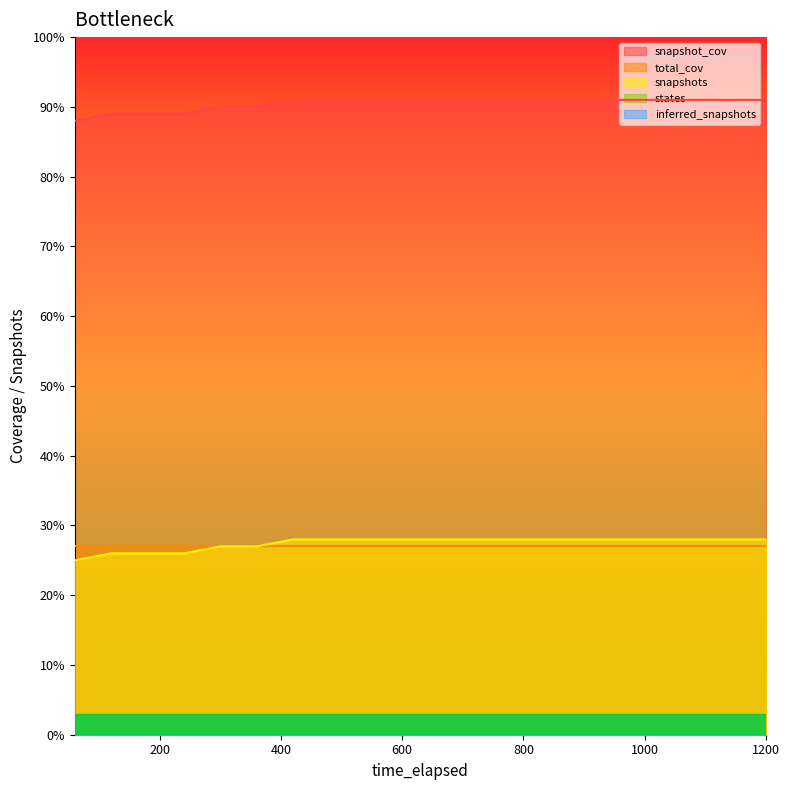

True or false: inferred_snapshots and states cross at least once.

False